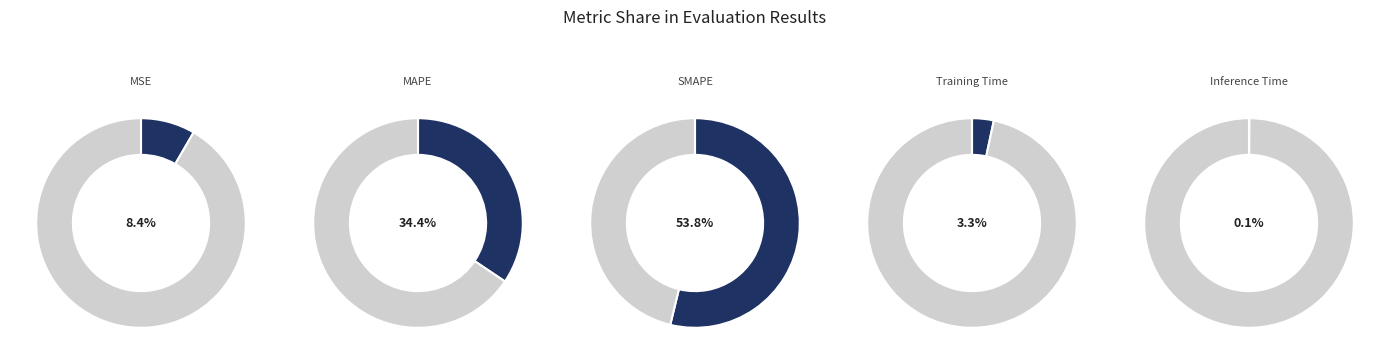

What percentage is NOT represented by Inference Time?

99.9%